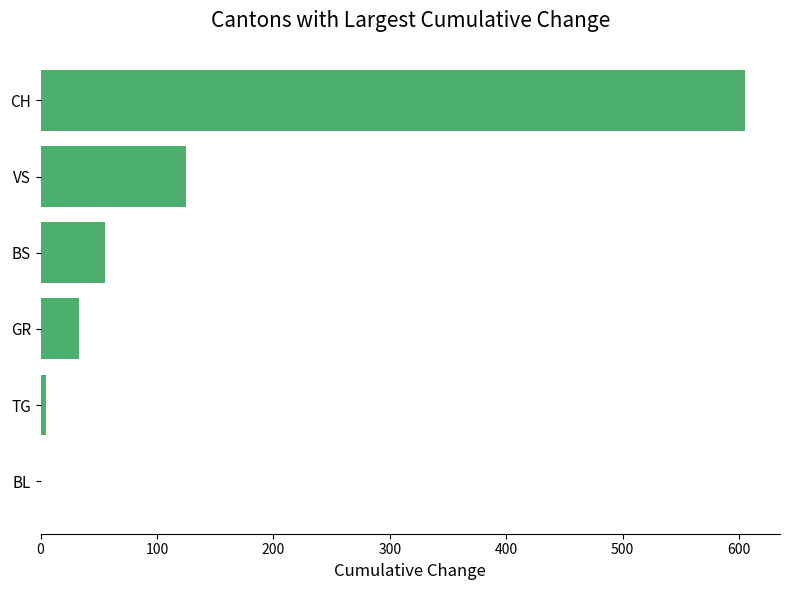

Reading bottom to top, transcribe all the data shown in this chart.

BL=0	TG=5	GR=33	BS=55	VS=125	CH=605